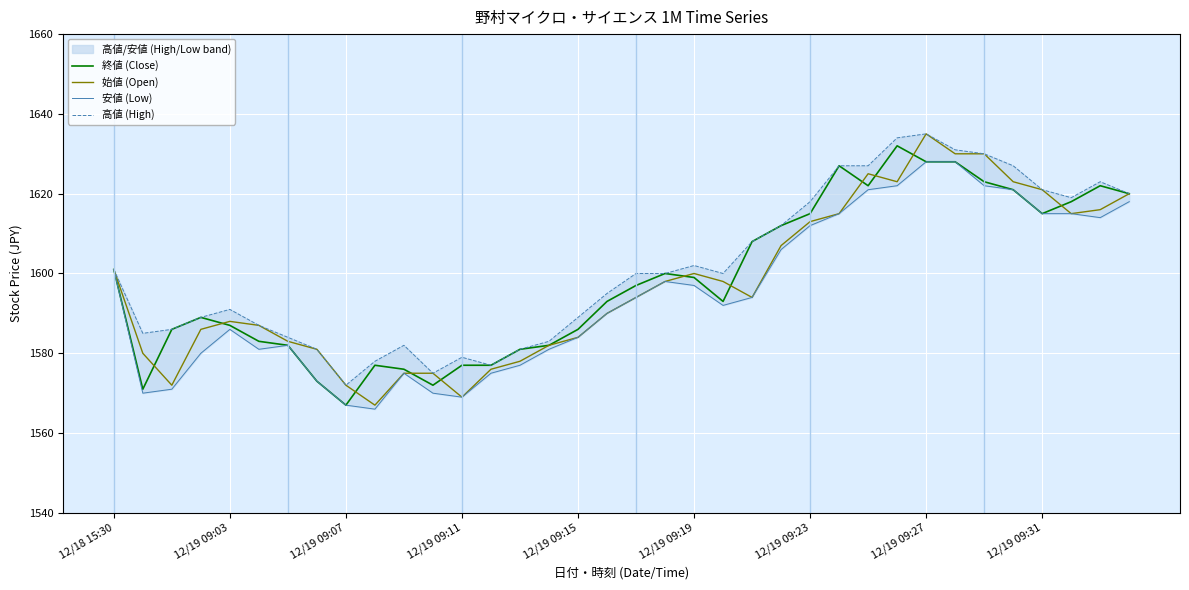

What is the difference between the maximum and minimum values in the 高値 (High) series?

63